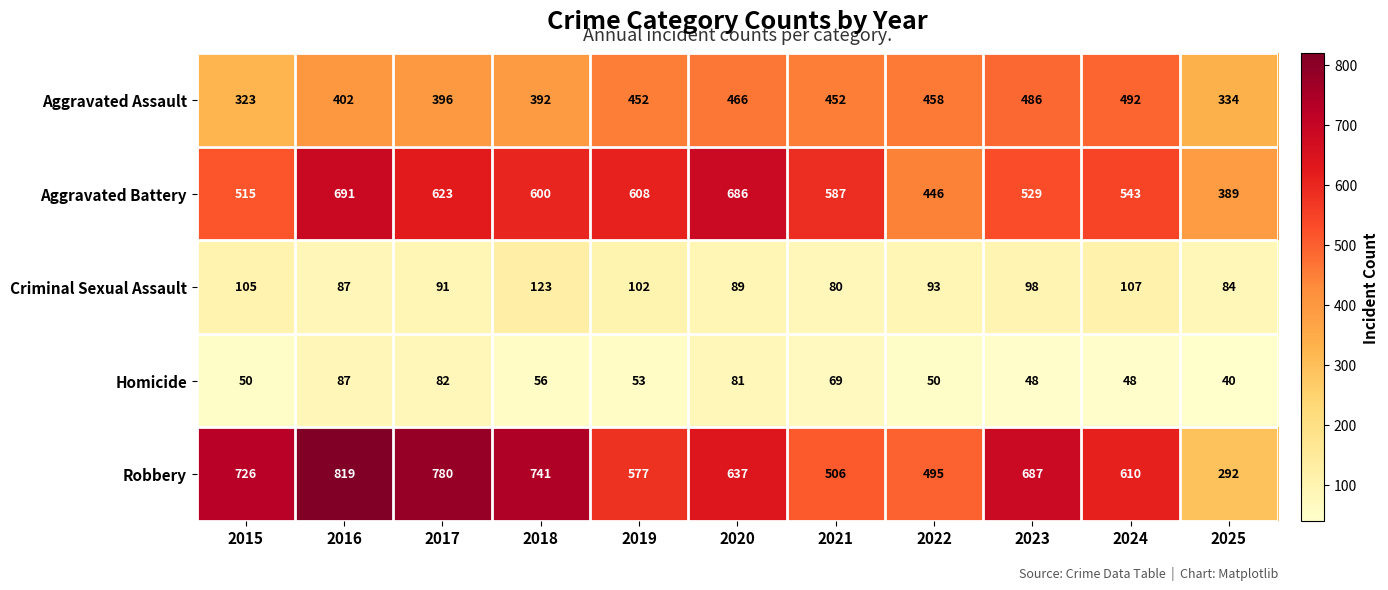

The value of Criminal Sexual Assault at 2018 is 123. True or false?

True